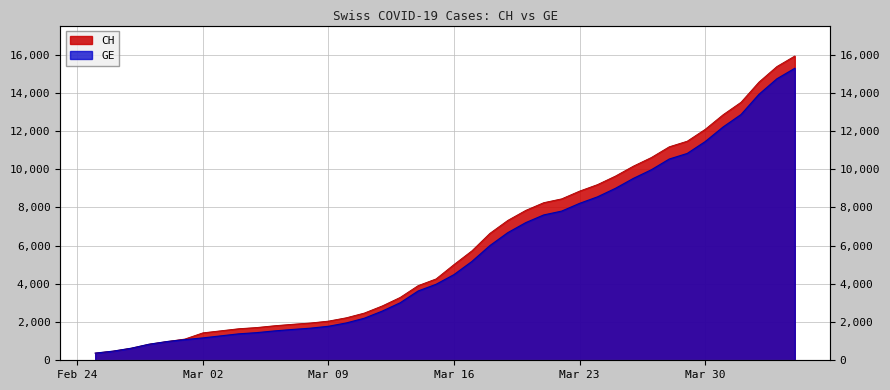

Count the number of categories in the chart.

40